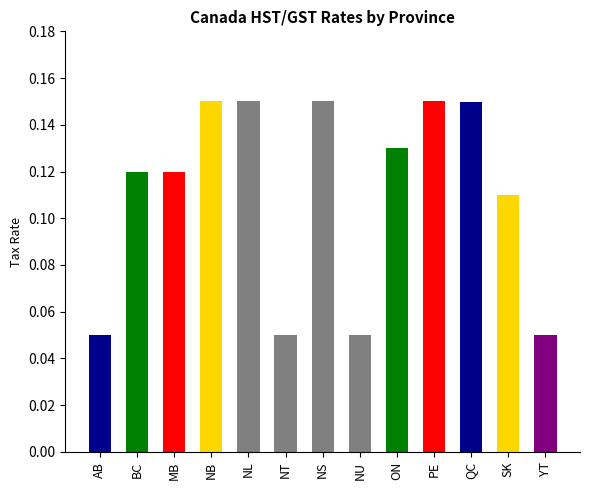

What position from the left is AB?

1